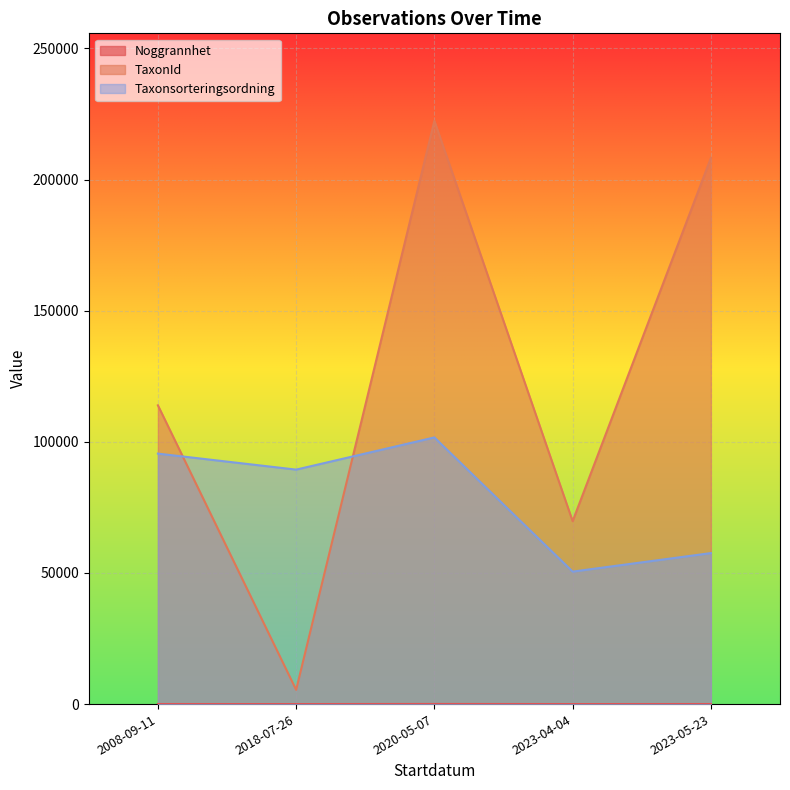

What is the total value across all series at 2023-05-23?

265850.0